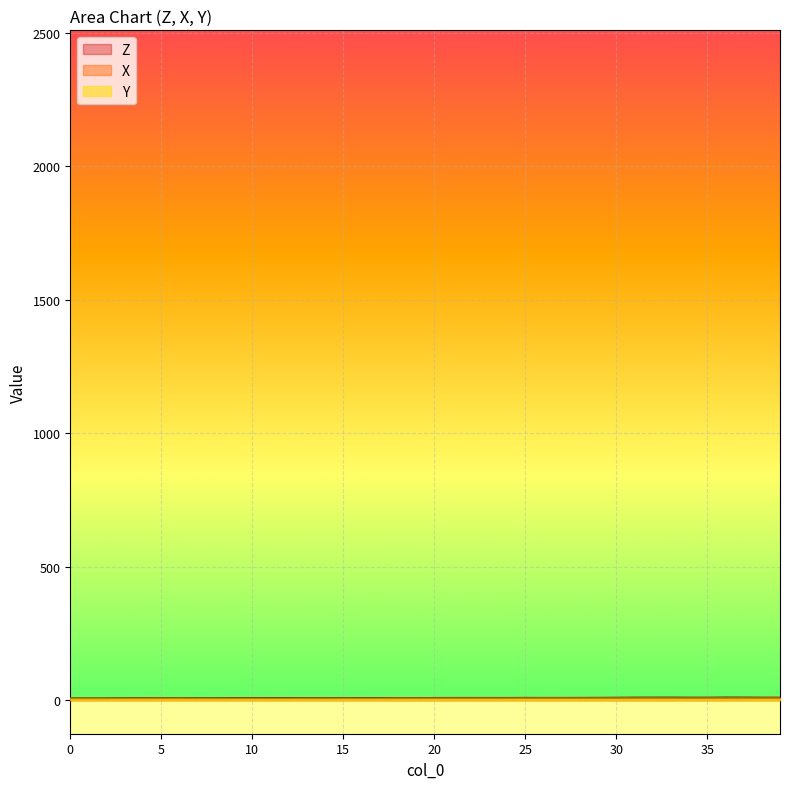

Reading left to right, list all the values displayed in this chart.

Z: 7.2	7.0	7.2	7.8	8.5	8.4	8.3	8.0	7.6	8.6	8.3	8.6	8.8	8.5	8.5	8.3	8.7	8.9	8.9	8.5	9.1	9.1	9.2	9.2	9.1	9.3	9.2	9.2	9.3	9.5	9.7	10.1	10.1	10.2	10.0	9.9	10.3	10.1	9.8	9.6
X: 7.8	7.1	7.0	7.4	7.8	7.8	7.9	7.4	7.2	7.7	7.6	7.6	7.8	8.0	8.0	7.8	7.9	8.0	8.7	8.3	8.6	8.7	8.7	8.7	8.6	8.8	8.9	9.2	9.2	9.2	9.3	9.4	9.3	9.4	9.2	9.4	9.6	9.8	10.1	10.3
Y: 7.2	7.1	7.1	7.3	7.5	7.5	7.5	7.4	7.0	7.2	7.0	7.0	7.1	7.1	7.2	7.2	7.2	7.3	7.3	7.2	7.3	7.3	7.3	7.3	7.5	7.5	7.4	7.4	7.4	7.4	7.5	7.7	7.6	7.7	7.5	7.5	7.7	7.8	7.6	7.6